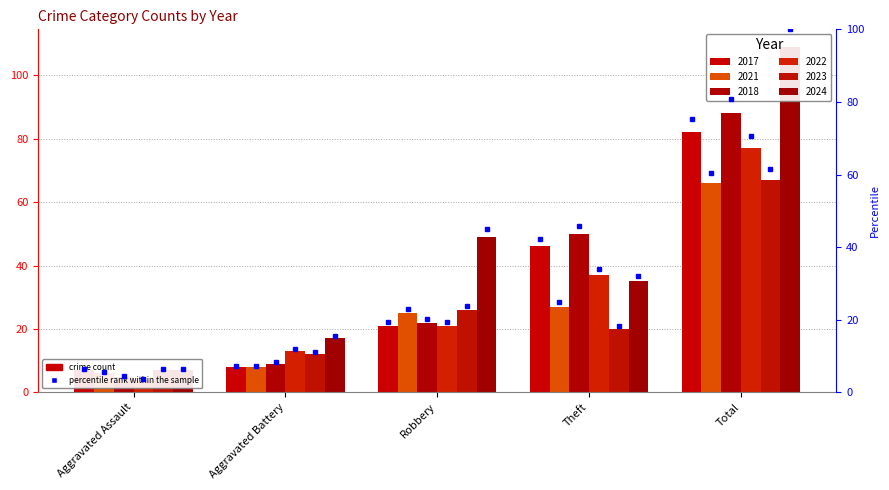

Rank the series at Aggravated Assault from lowest to highest value.

2022, 2018, 2021, 2017, 2023, 2024